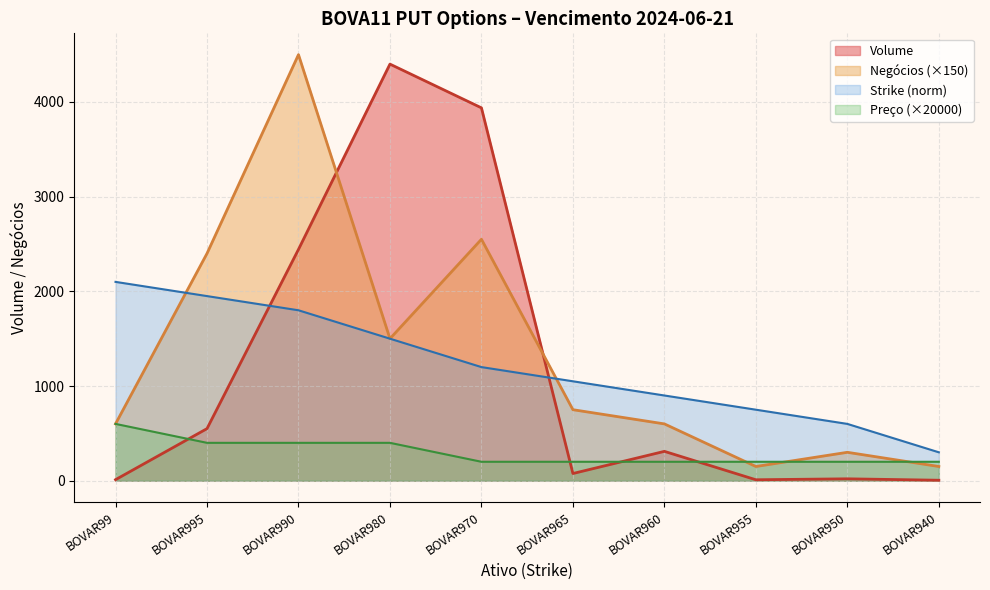

Rank the series by their maximum value, from highest to lowest.

Negócios (×150), Volume, Strike (norm), Preço (×20000)